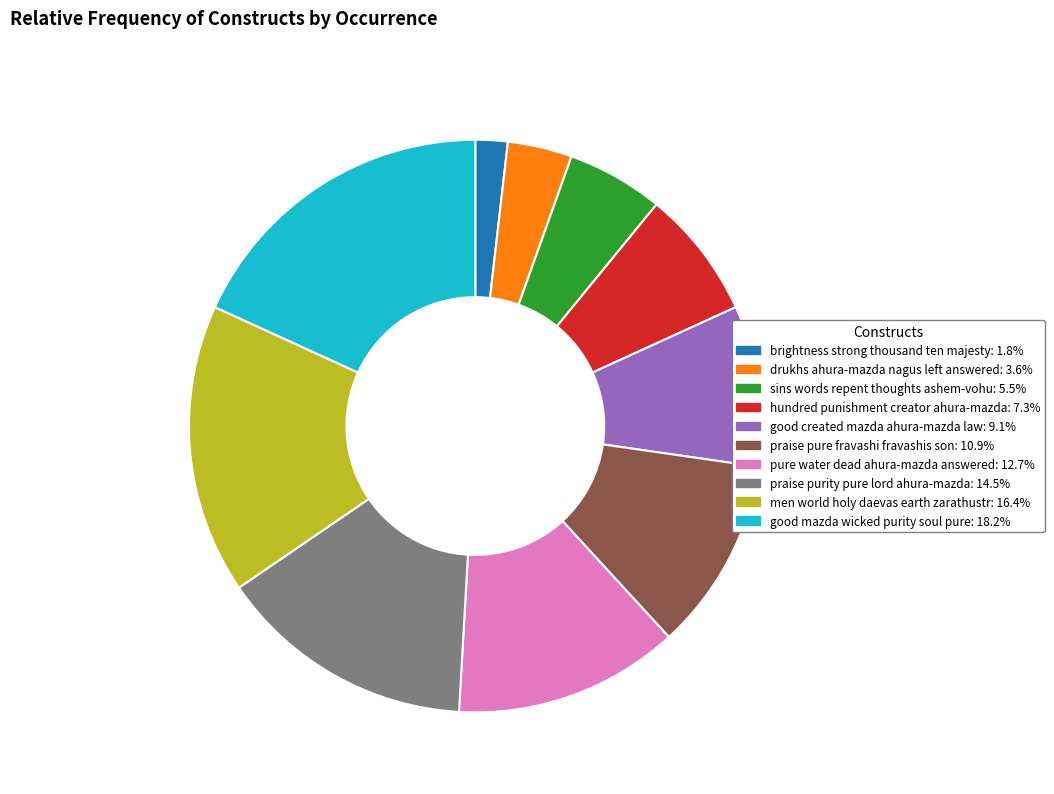

How many segments does this pie chart have?

10